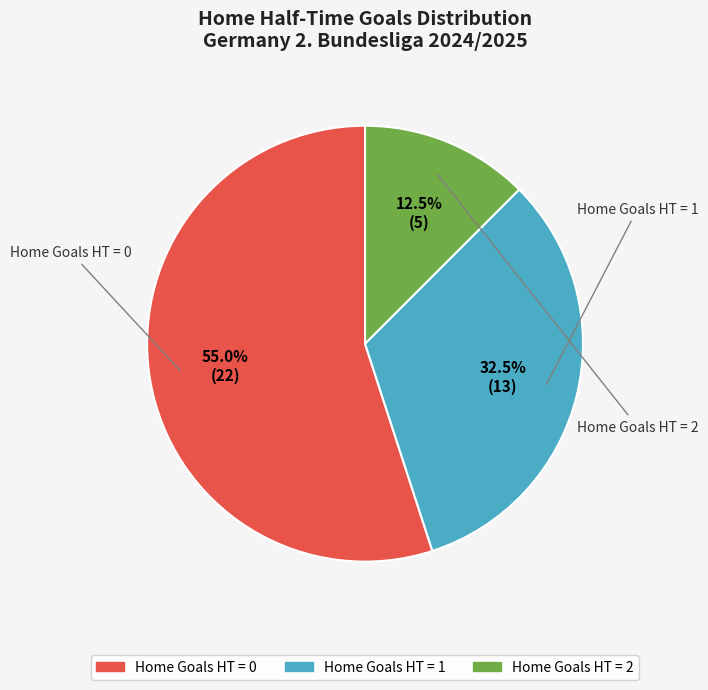

What is the ratio of the value at Home Goals HT = 1 to the value at Home Goals HT = 0?

0.6